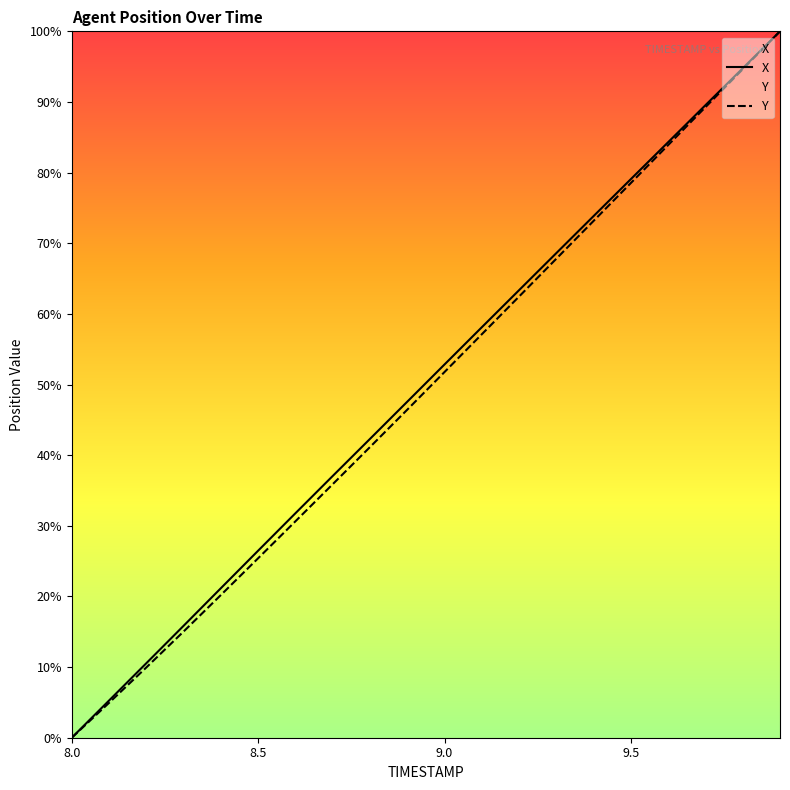

How many values in the X series are below 52?

10